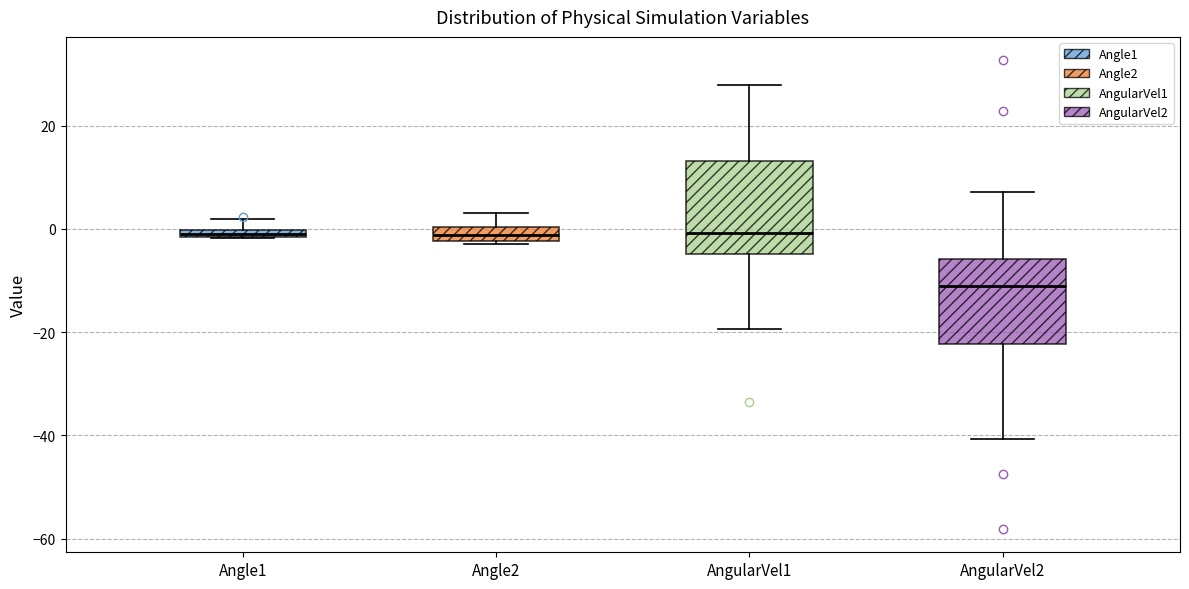

Which box has the lowest median line?

AngularVel2